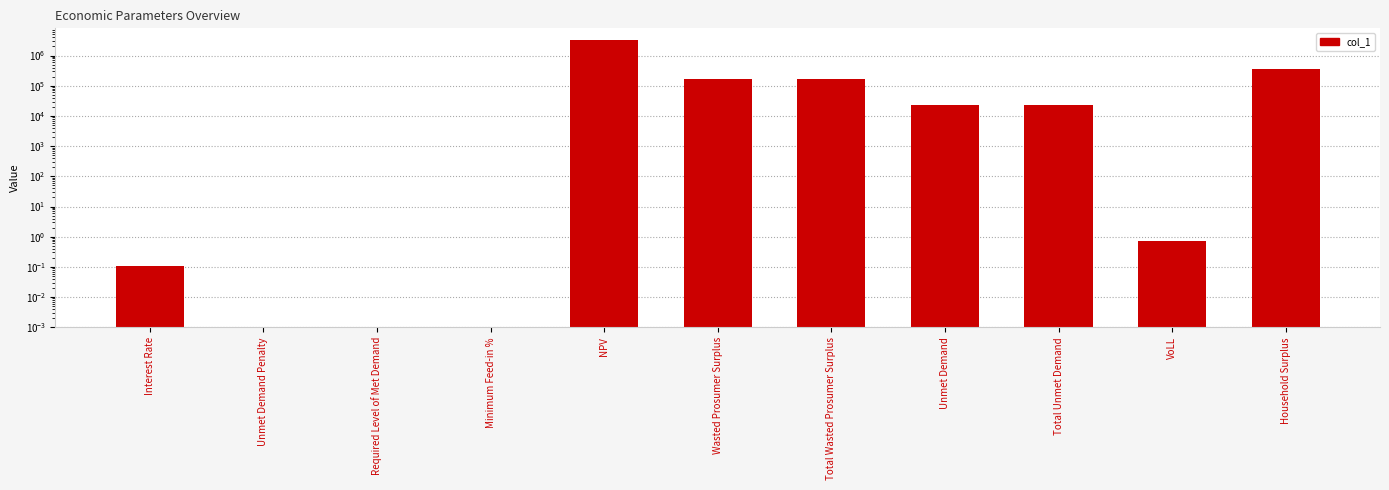

What is the label of the 7th bar from the left?

Total Wasted Prosumer Surplus